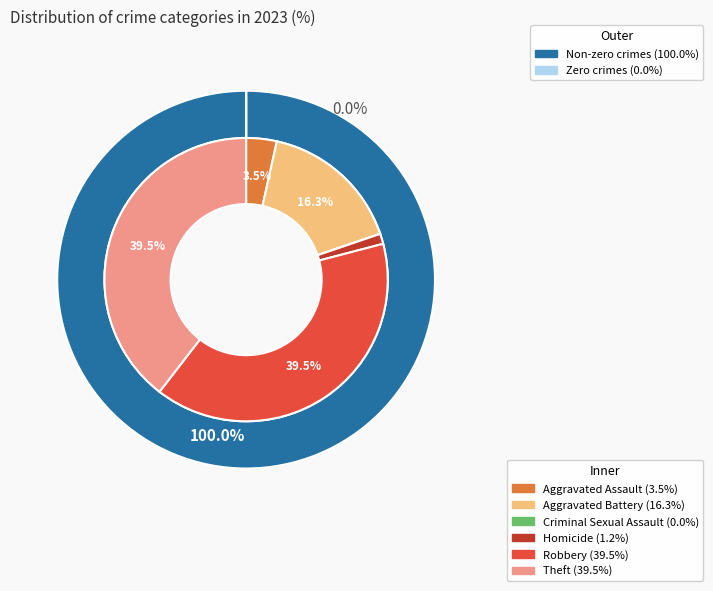

Rank the categories by value from highest to lowest.

Robbery, Theft, Aggravated Battery, Aggravated Assault, Homicide, Criminal Sexual Assault